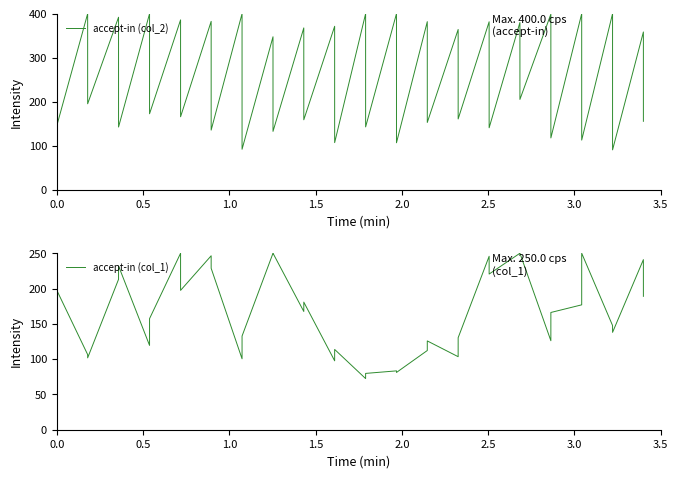

After their last crossing, which series has the higher values: accept-in (col_2) or accept-in (col_1)?

accept-in (col_1)